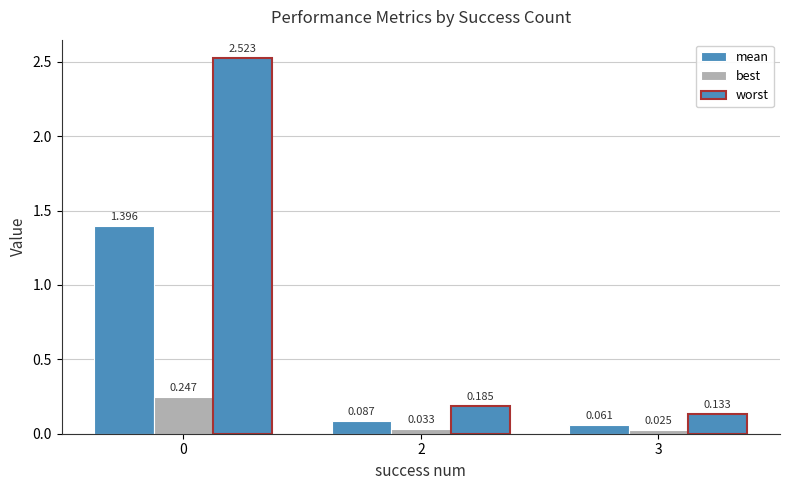

What is the total value across all series at 0?

4.2